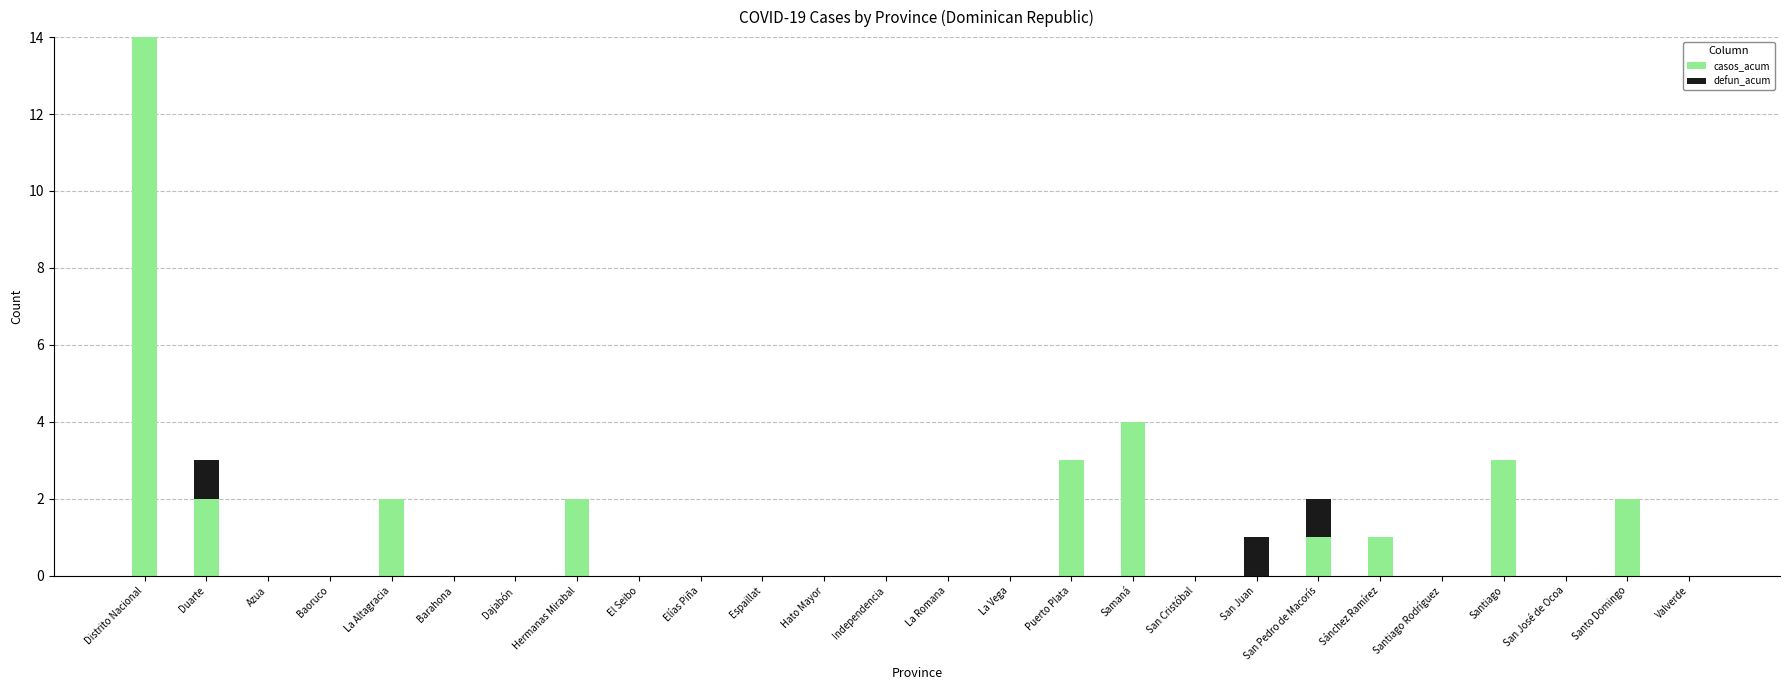

The casos_acum series shows 0 at Hato Mayor. True or false?

True